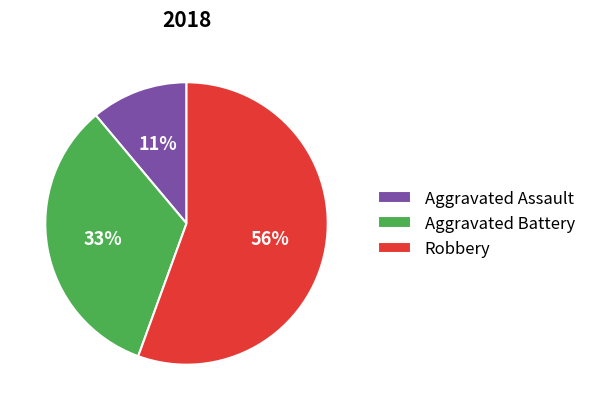

How many segments does this pie chart have?

3